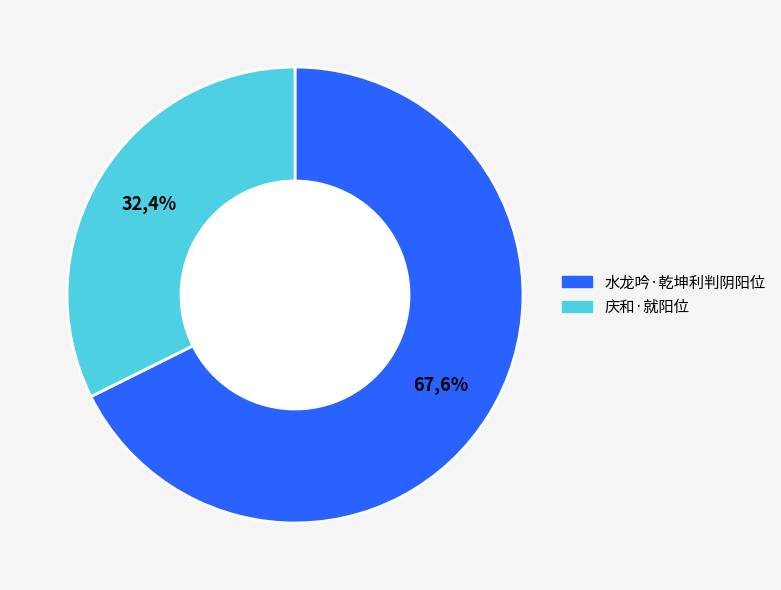

Does 水龙吟·乾坤利判阴阳位 account for over 50% of the chart?

Yes